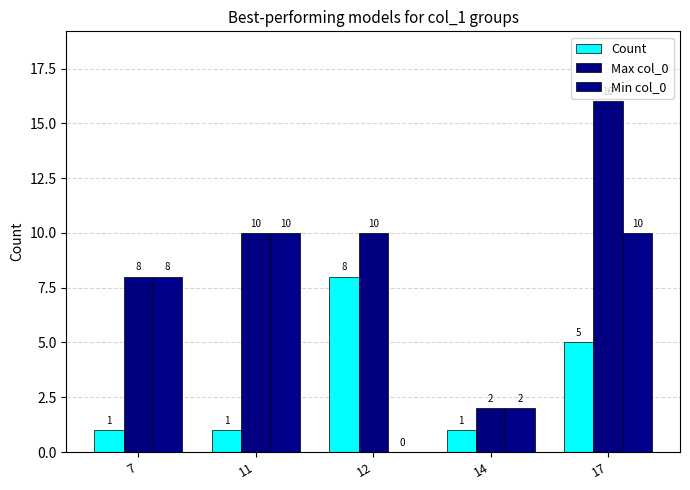

How many data points does each series have?

5